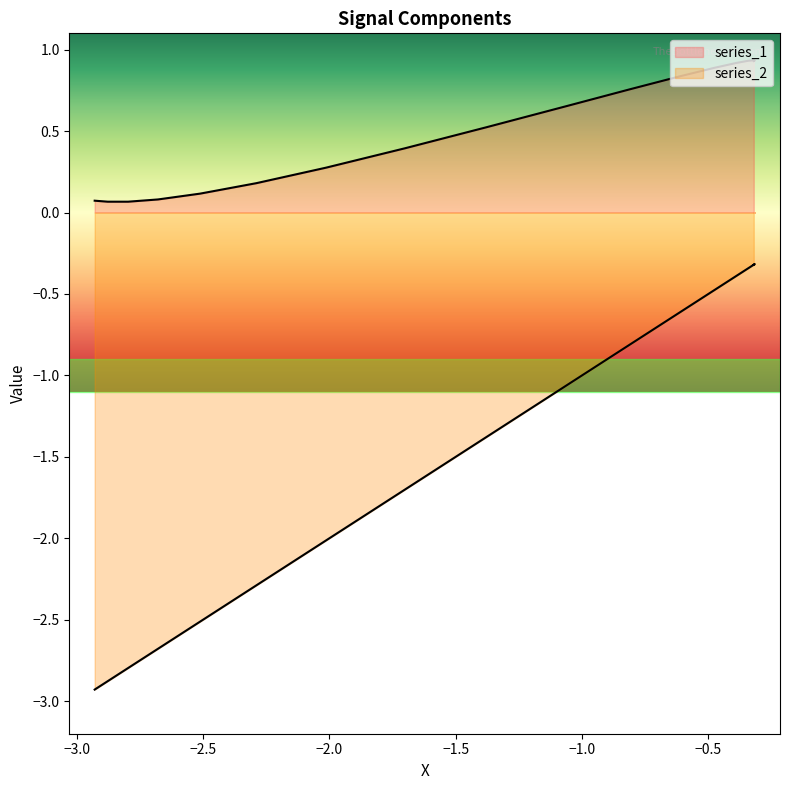

What is the label of the 6th point from the left?

−1.0